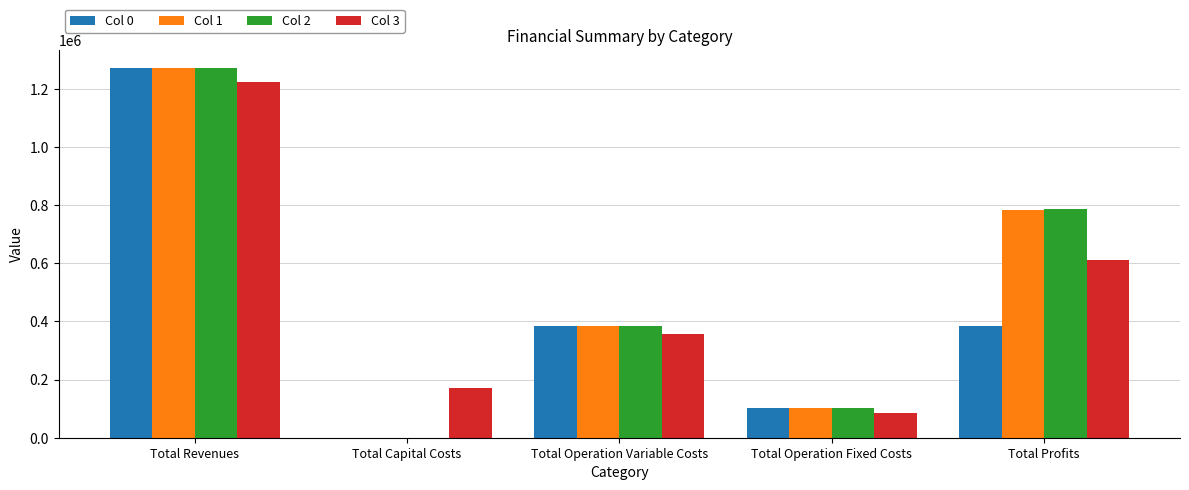

Is the value of Col 1 at Total Revenues greater than the value of Col 0 at Total Operation Variable Costs?

Yes